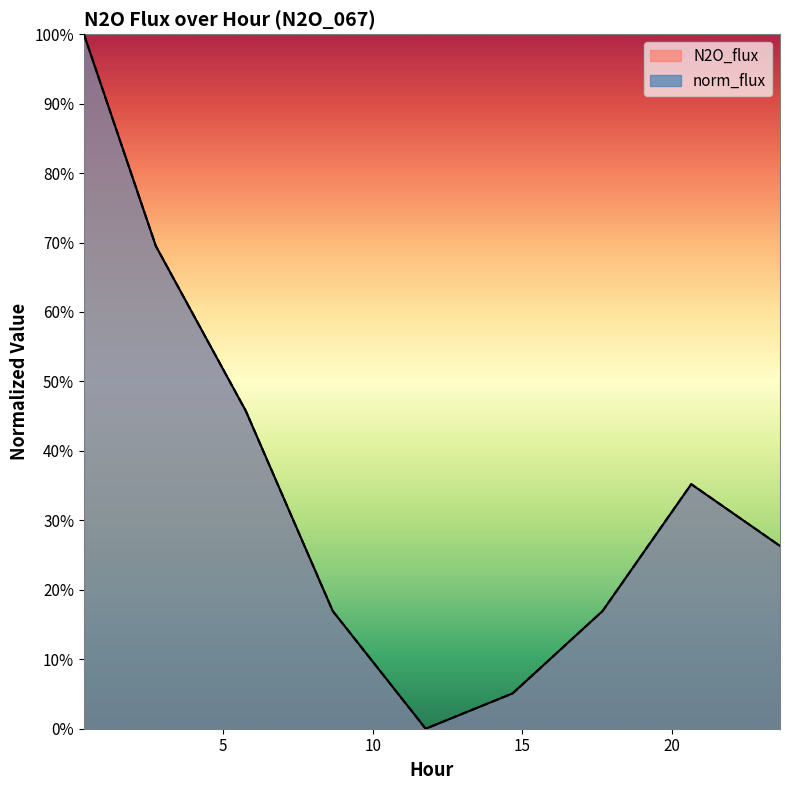

Which series has the largest range (max minus min)?

N2O_flux